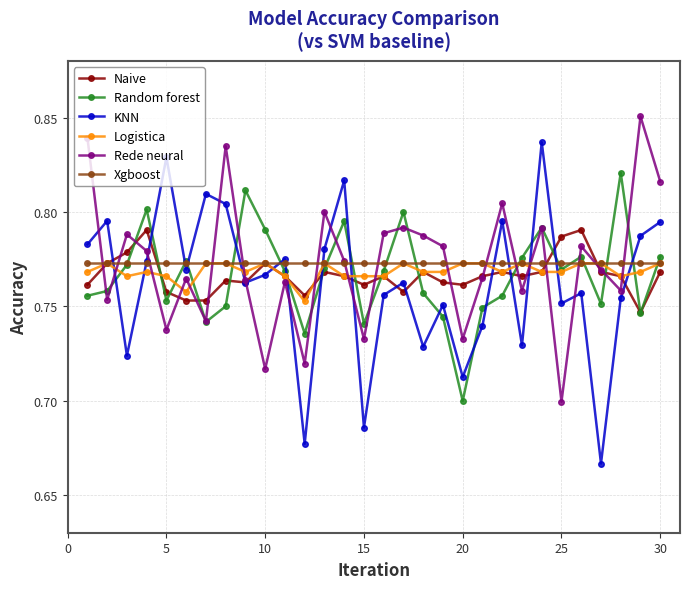

What are all the series names shown in the legend?

Naive, Random forest, KNN, Logistica, Rede neural, Xgboost